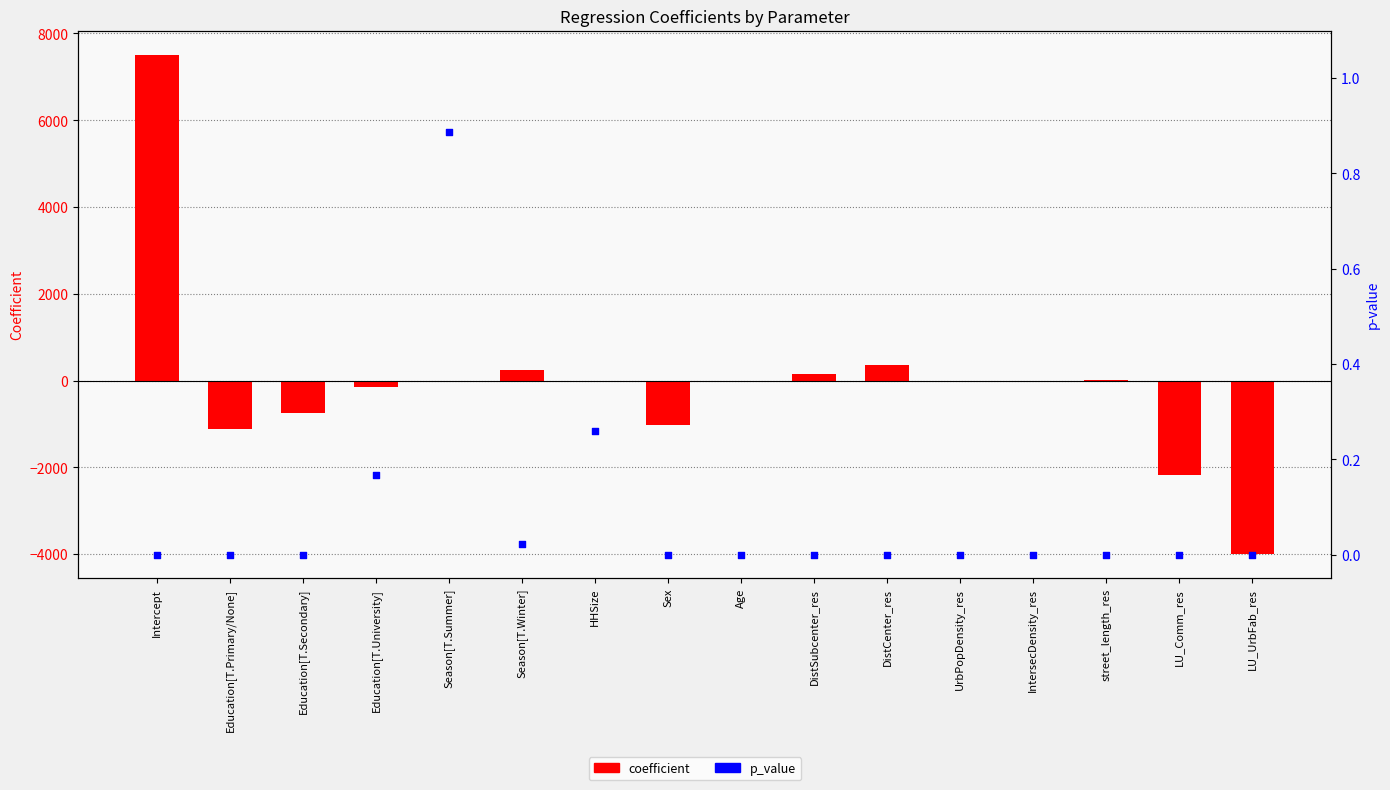

Which series contains the lowest Y value?

coefficient